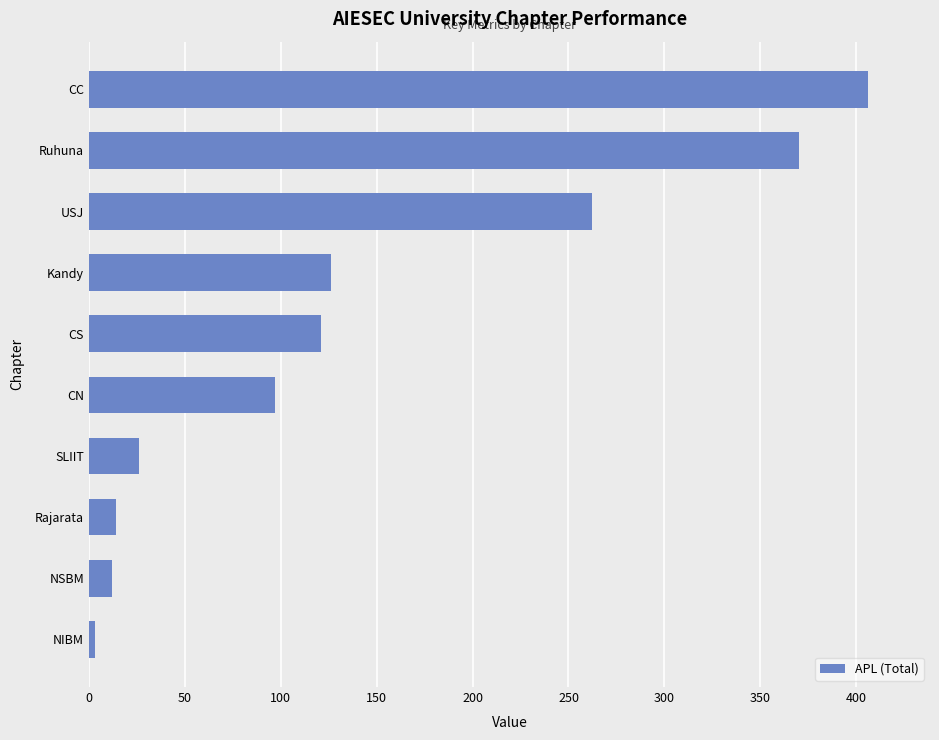

How many series are shown in this chart?

1